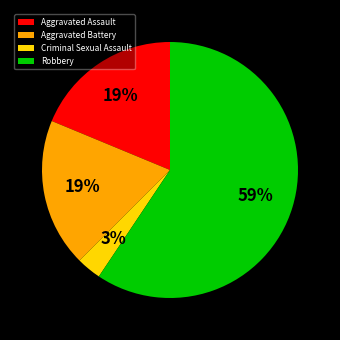

To the nearest percent, what is the difference between the Aggravated Battery and Criminal Sexual Assault slice percentages?

16%